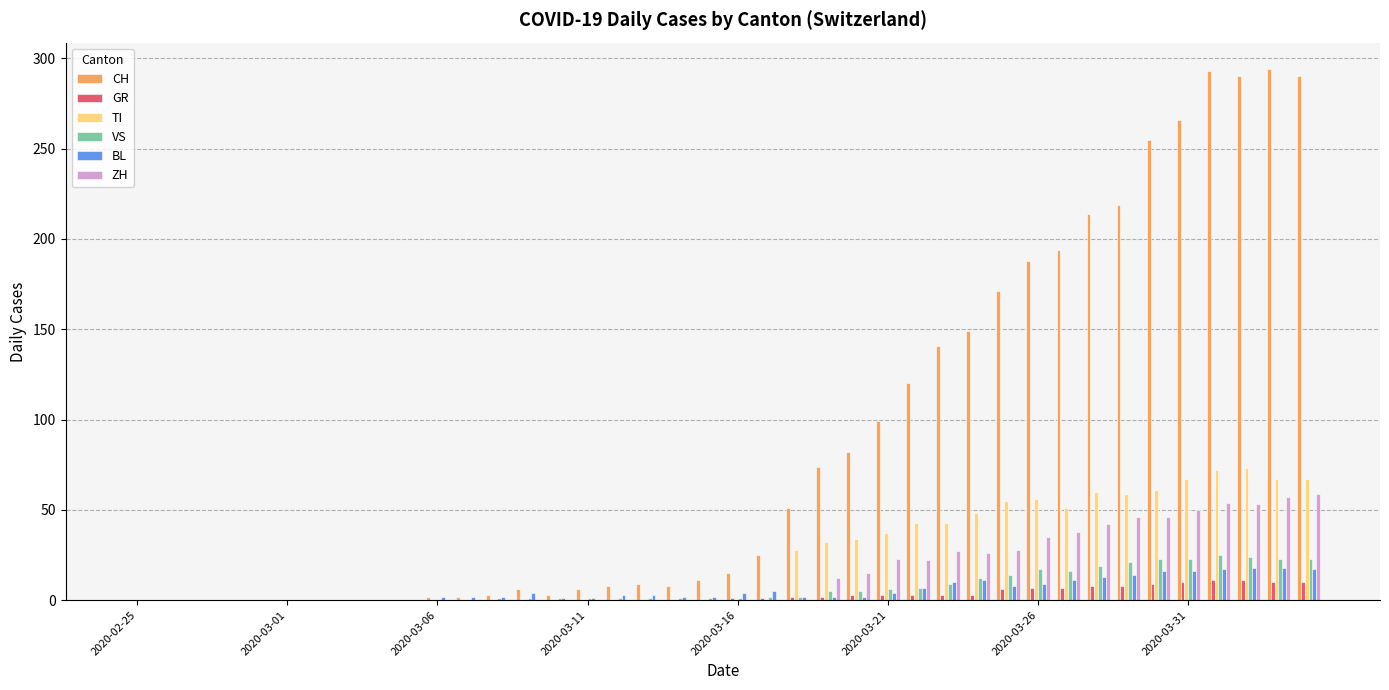

What is the sum of all BL values?

226